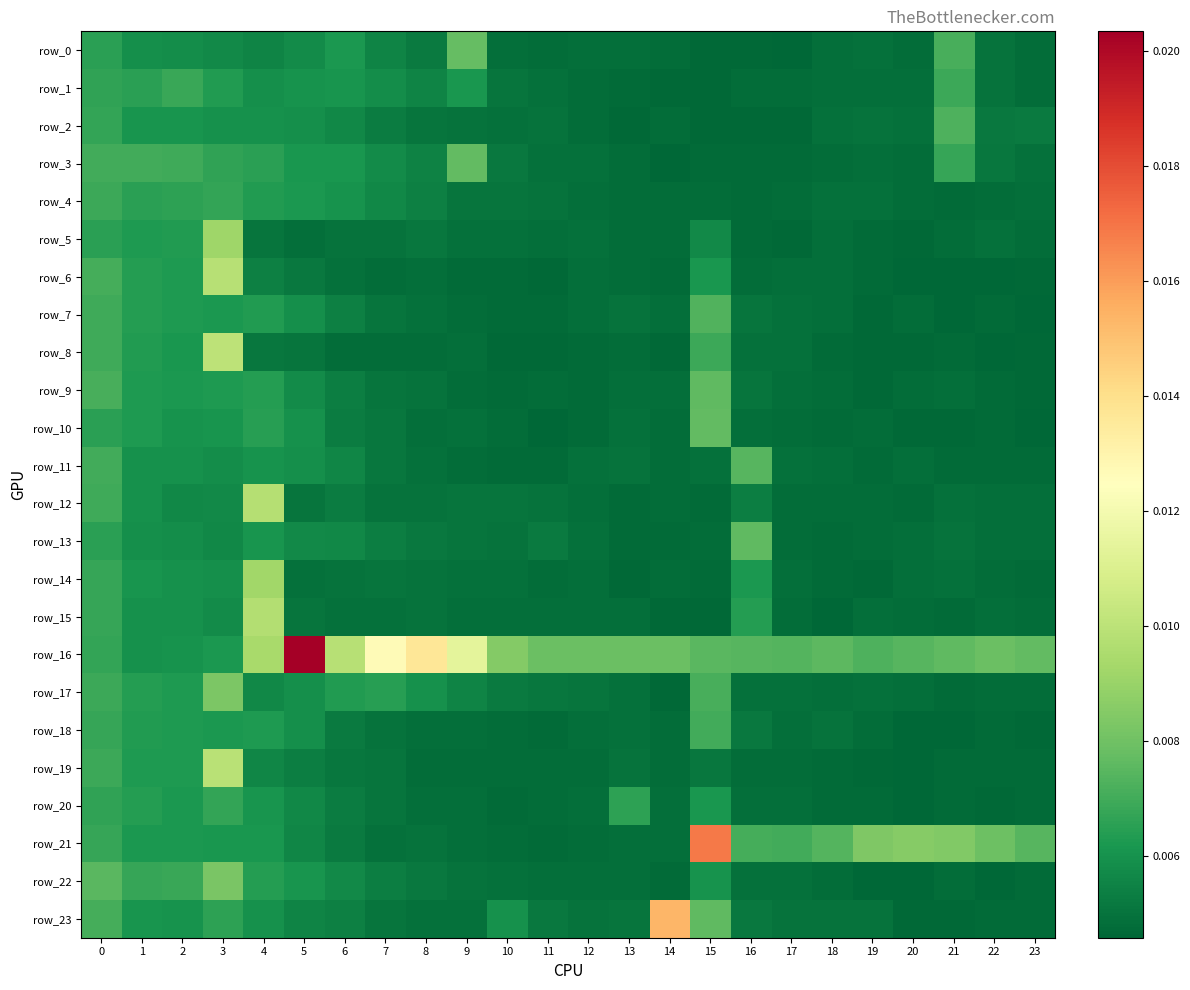

List the series in order of their peak value, highest first.

row_16, row_21, row_23, row_8, row_19, row_6, row_12, row_15, row_14, row_5, row_17, row_22, row_0, row_3, row_10, row_9, row_13, row_11, row_7, row_2, row_18, row_1, row_4, row_20